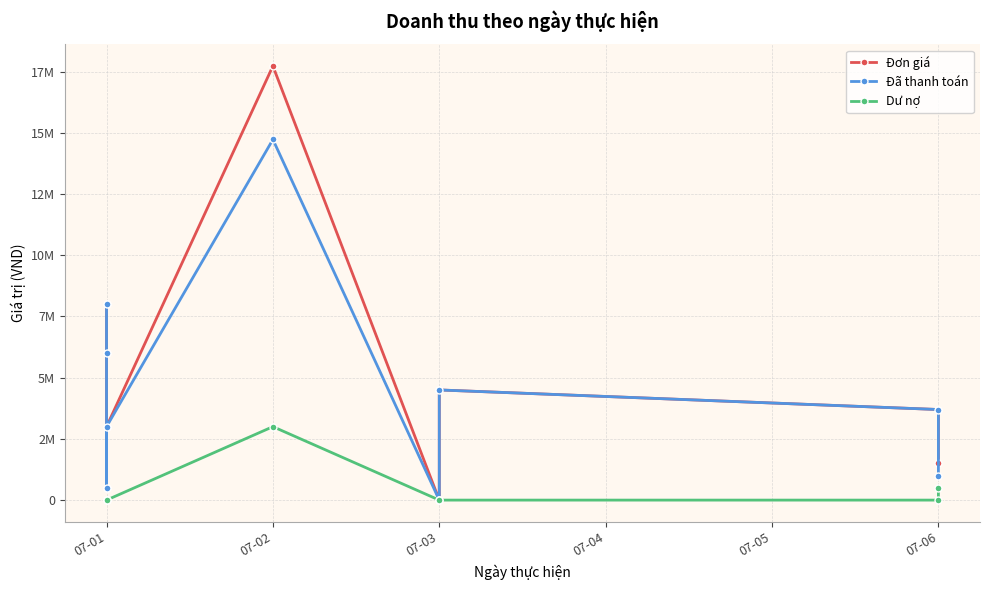

What is the difference between the second highest and second lowest values in the Đã thanh toán series?

7500000